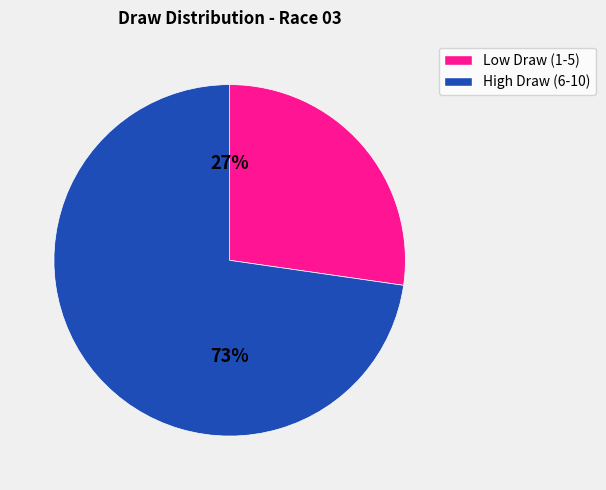

How many slices are in this pie chart?

2